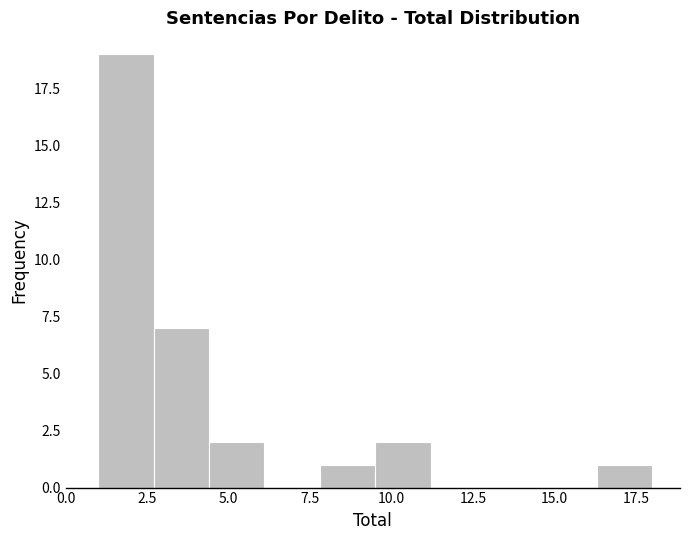

Around what value on the x-axis is the tallest bar? Give the approximate position of its centre, as read against the axis.

2.0